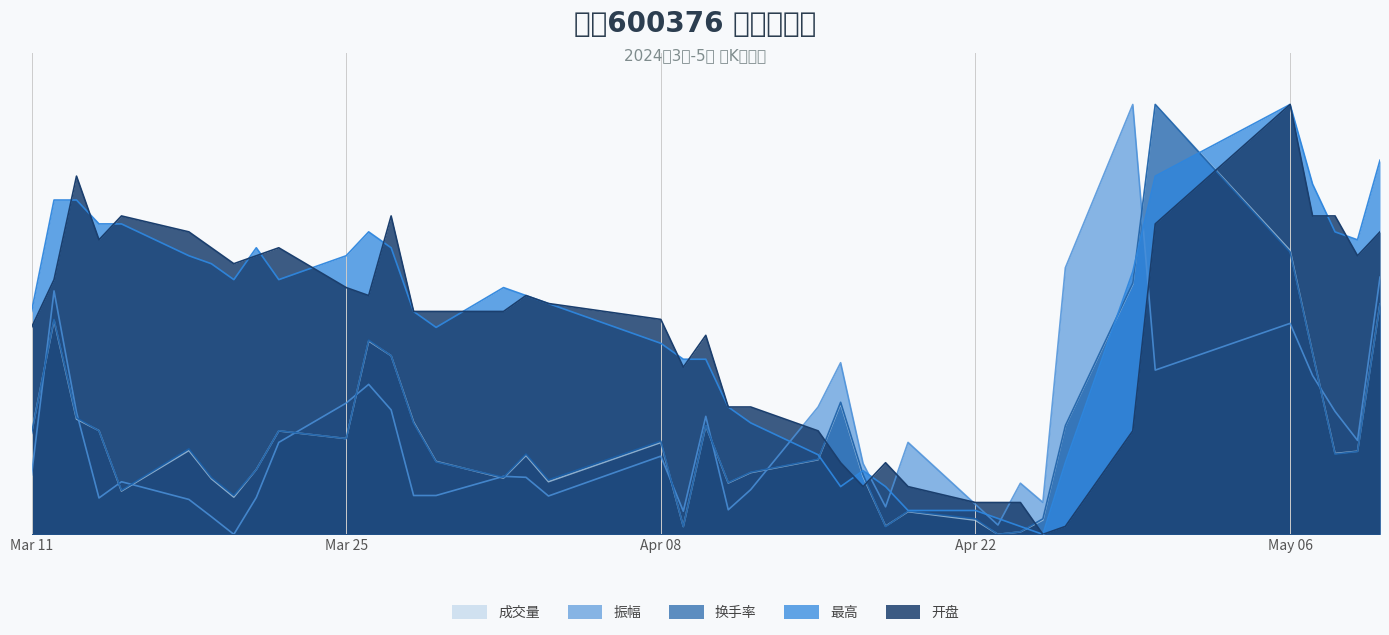

What is the value of the 振幅 point at the 31st from the left?

0.1